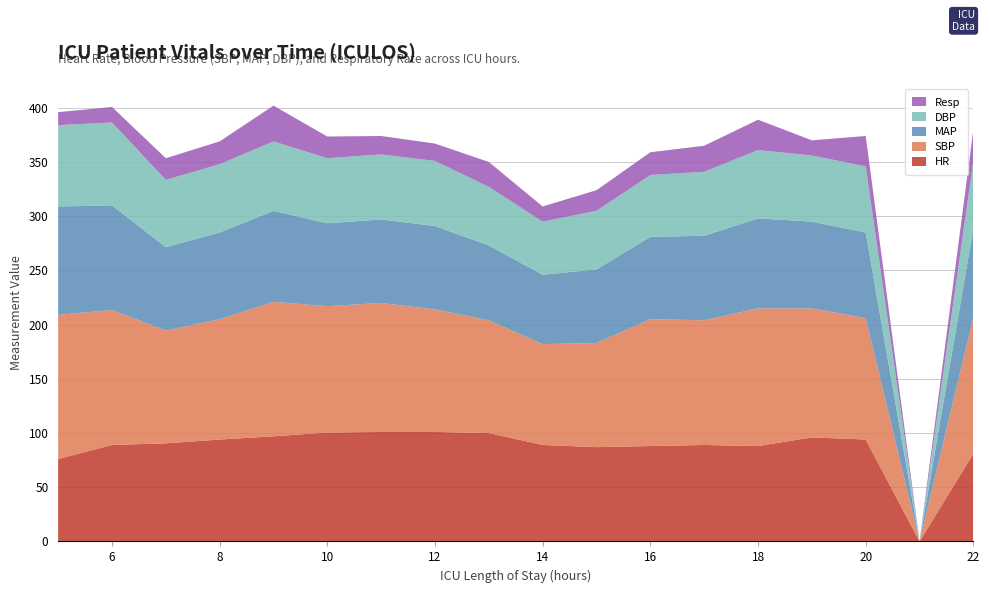

Reading right to left, transcribe all the data shown in this chart.

HR: 22=81.0	21=0.0	20=94.0	19=96.0	18=88.0	17=89.0	16=88.0	15=87.0	14=89.0	13=100.0	12=101.0	11=101.0	10=100.5	9=97.0	8=94.0	7=90.5	6=89.0	5=76.0
SBP: 22=126.0	21=0.0	20=112.0	19=119.0	18=127.0	17=115.0	16=117.0	15=96.0	14=93.0	13=104.0	12=113.0	11=119.0	10=116.5	9=124.0	8=111.0	7=104.0	6=124.5	5=133.0
MAP: 22=82.0	21=0.0	20=79.0	19=80.0	18=83.0	17=78.0	16=76.0	15=68.0	14=64.0	13=69.0	12=77.0	11=77.0	10=76.5	9=84.0	8=80.0	7=77.0	6=96.5	5=100.0
DBP: 22=62.0	21=0.0	20=61.0	19=61.0	18=63.0	17=59.0	16=57.0	15=54.0	14=49.0	13=54.0	12=60.0	11=60.0	10=60.0	9=64.0	8=63.0	7=62.0	6=76.5	5=75.0
Resp: 22=29.0	21=0.0	20=28.0	19=14.0	18=28.0	17=24.0	16=21.0	15=19.0	14=14.0	13=23.0	12=16.0	11=17.0	10=20.0	9=33.0	8=21.0	7=20.0	6=14.2	5=12.0